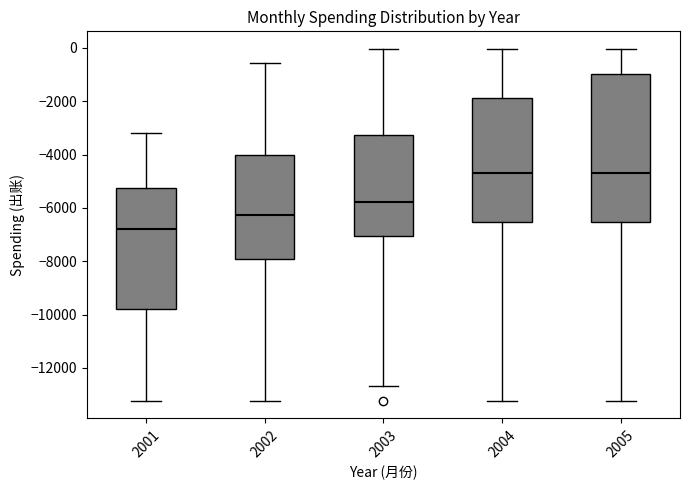

Which box is the tallest, from its lower edge to its upper edge?

2005